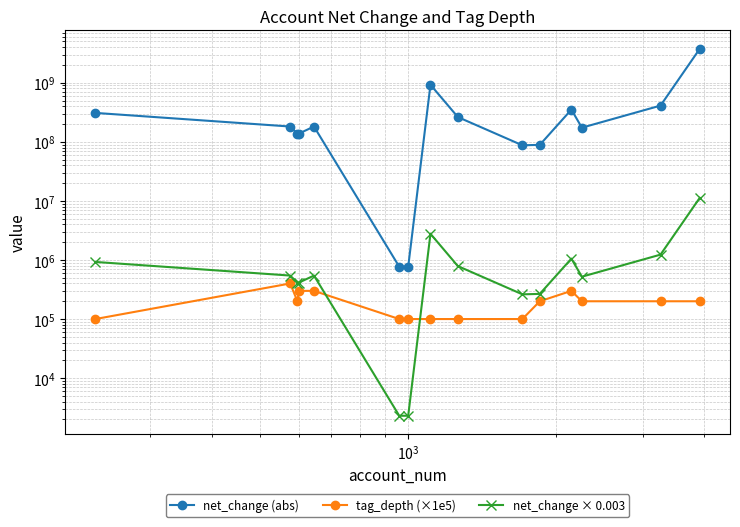

How many lines are shown in the chart?

3